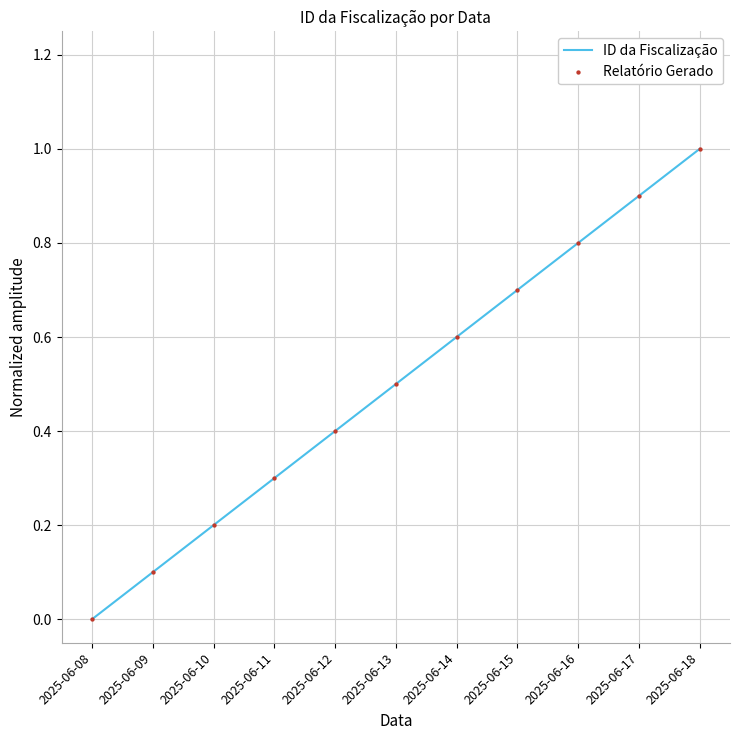

Between 2025-06-10 and 2025-06-11, which is larger?

2025-06-11